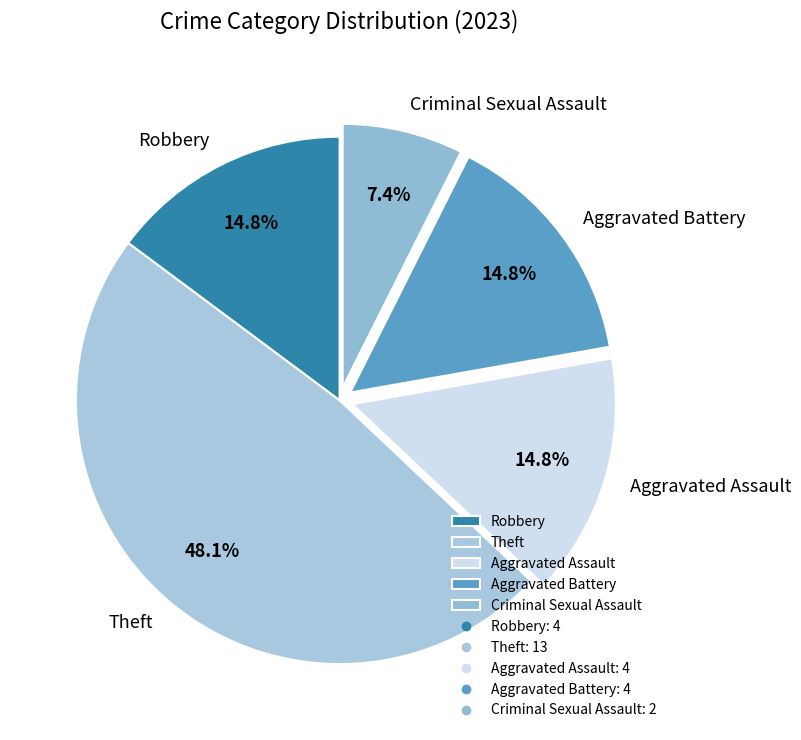

How many slices are in this pie chart?

5